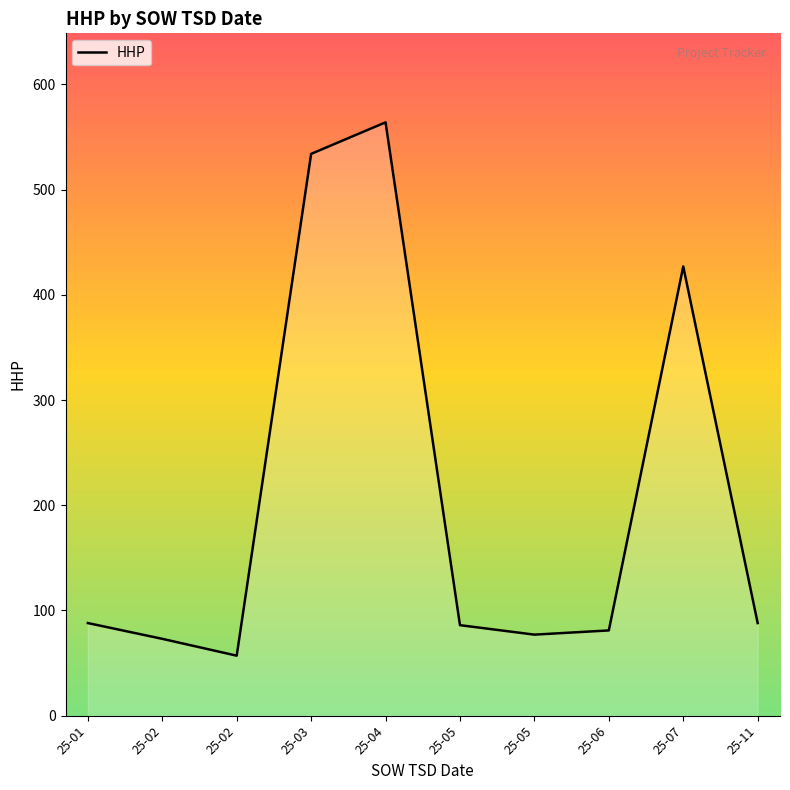

Where is the first local minimum?

25-02